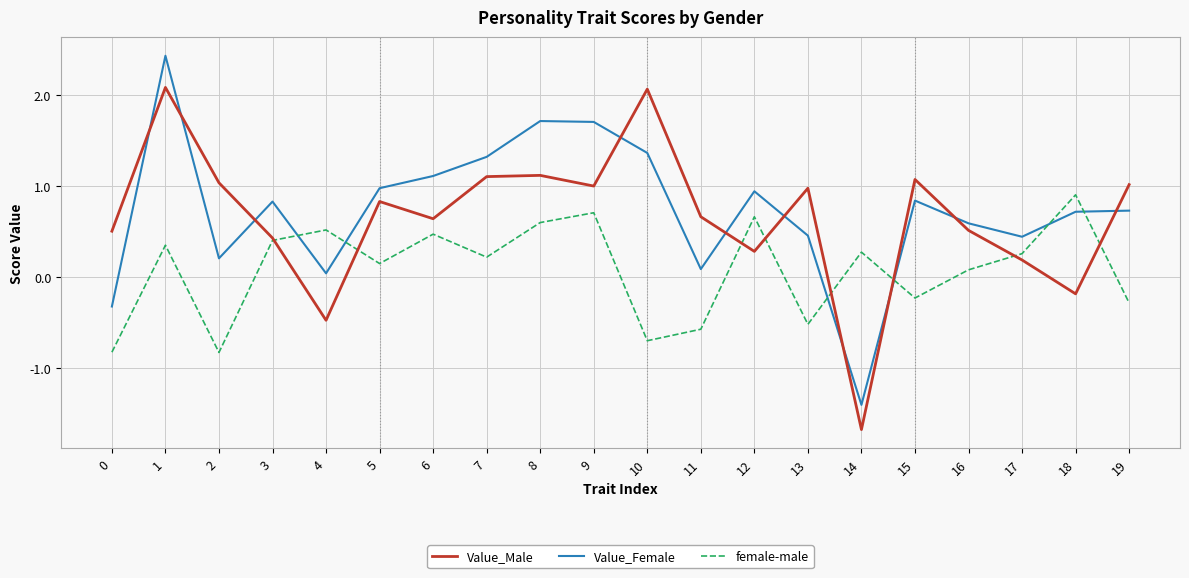

Between 6 and 16, which series saw the biggest shift?

Value_Female